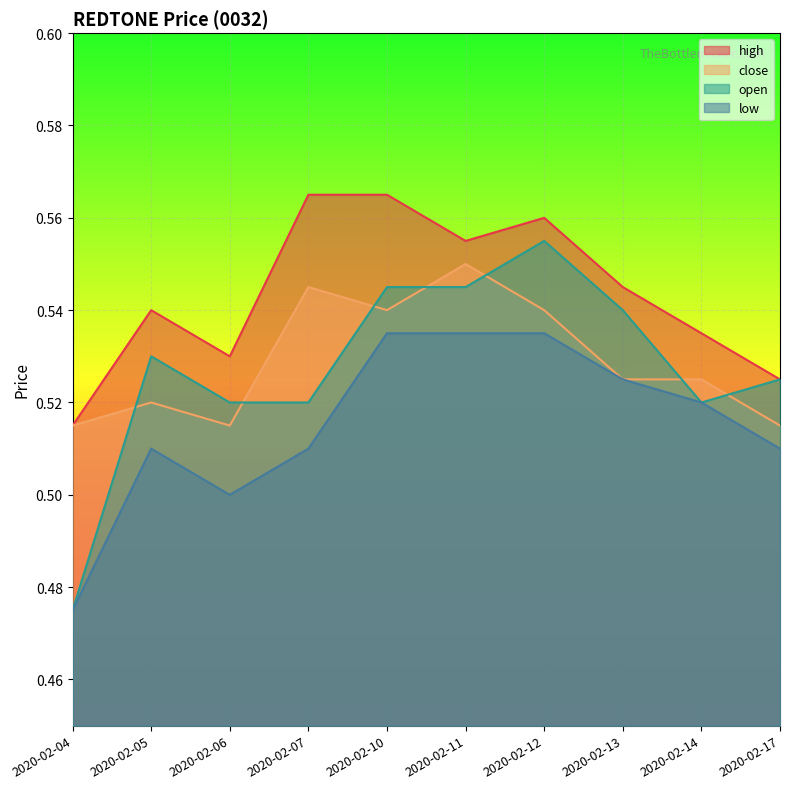

What are all the series names shown in the legend?

high, close, open, low